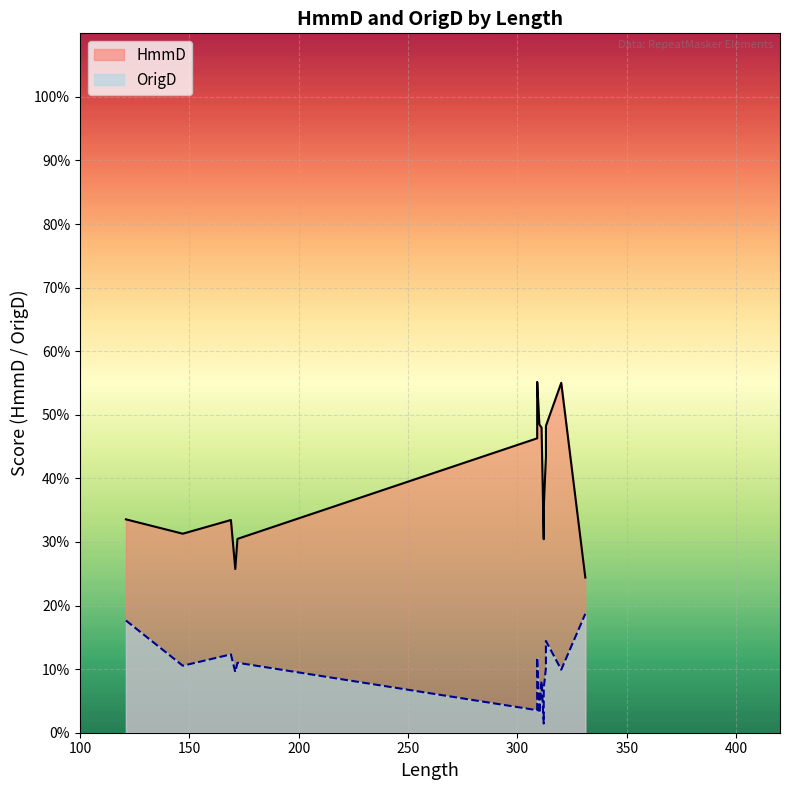

Which series has the largest total across all categories?

HmmD